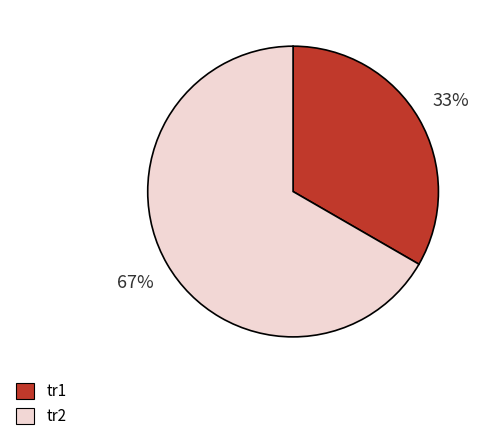

To the nearest percent, what is the combined percentage of tr1 and tr2?

100%